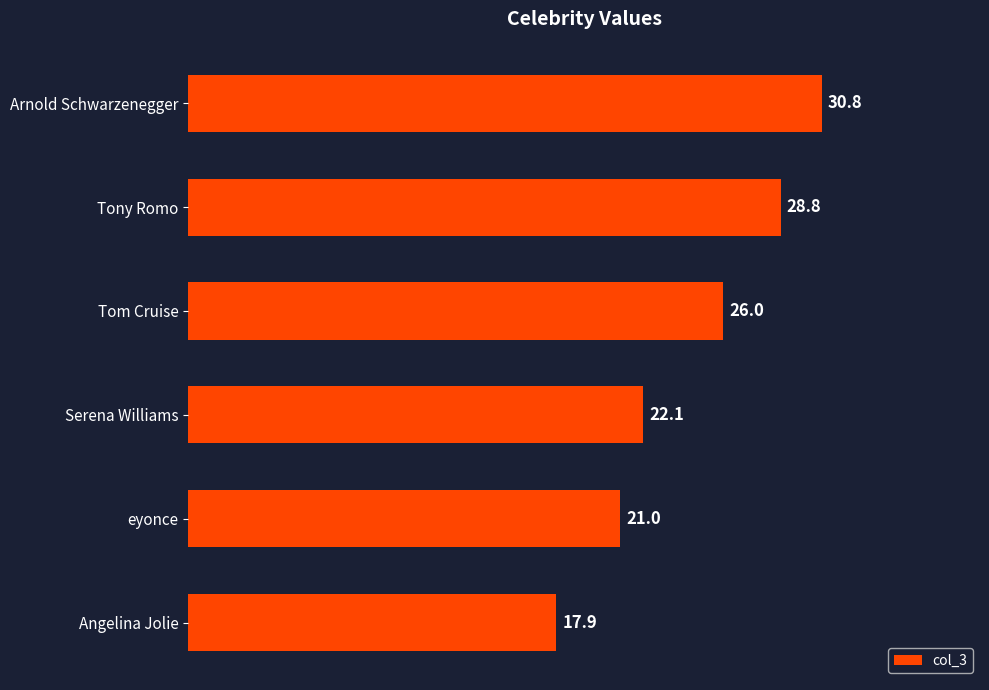

Reading bottom to top, list all the values displayed in this chart.

17.9	21.0	22.1	26.0	28.8	30.8